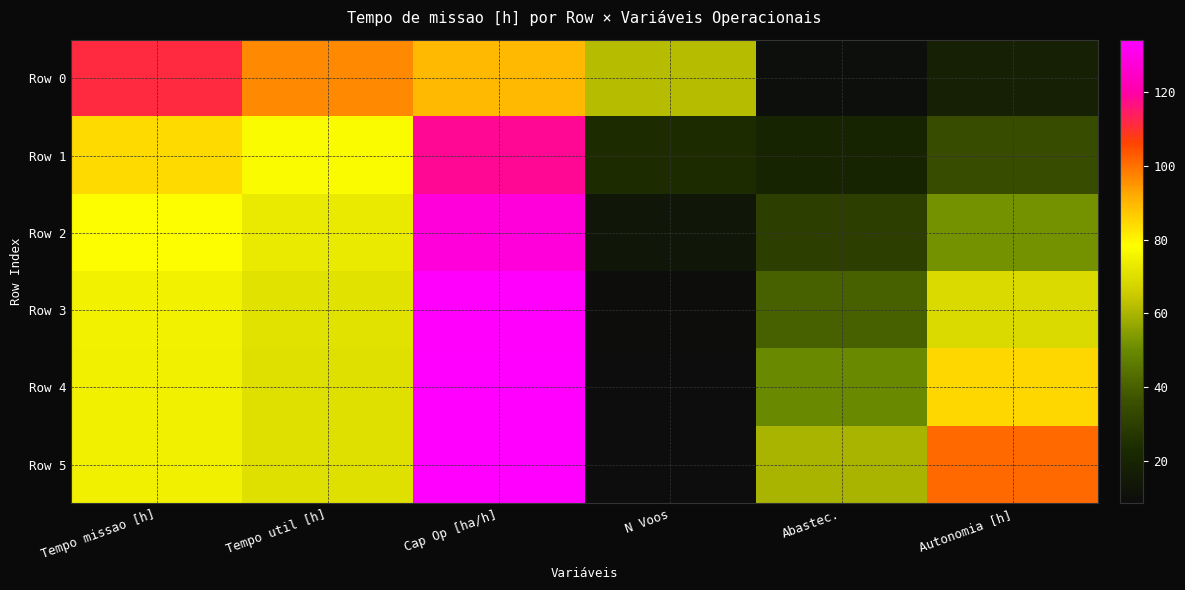

What is the total value across all series at Cap Op [ha/h]?

737.8